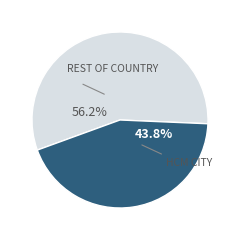

Is there any slice that represents more than half of the pie?

Yes